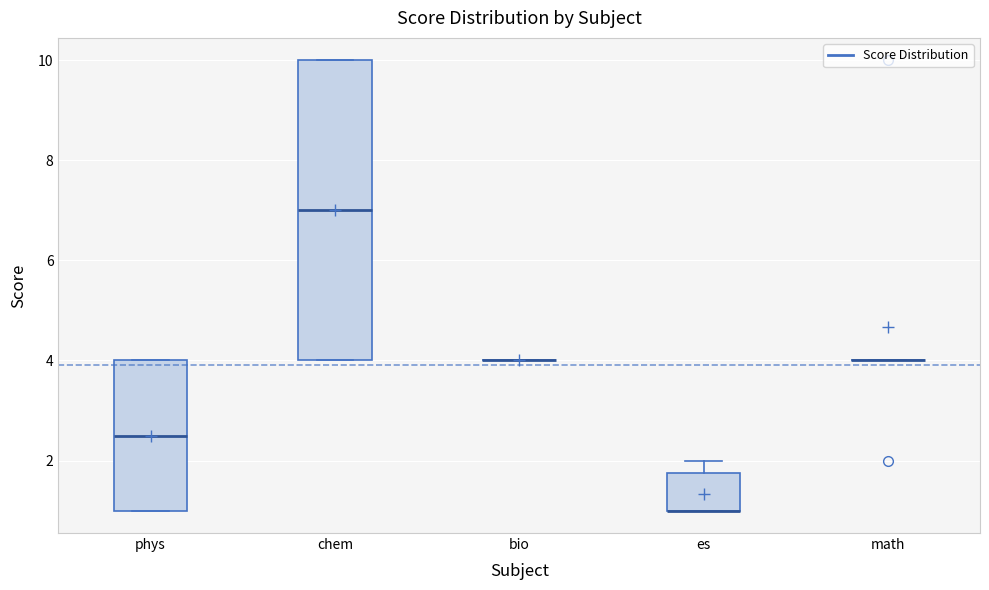

Where is the upper edge of the box for chem on the y-axis? The values are not printed on the chart, so give them approximately, as read against the axis.

10.0